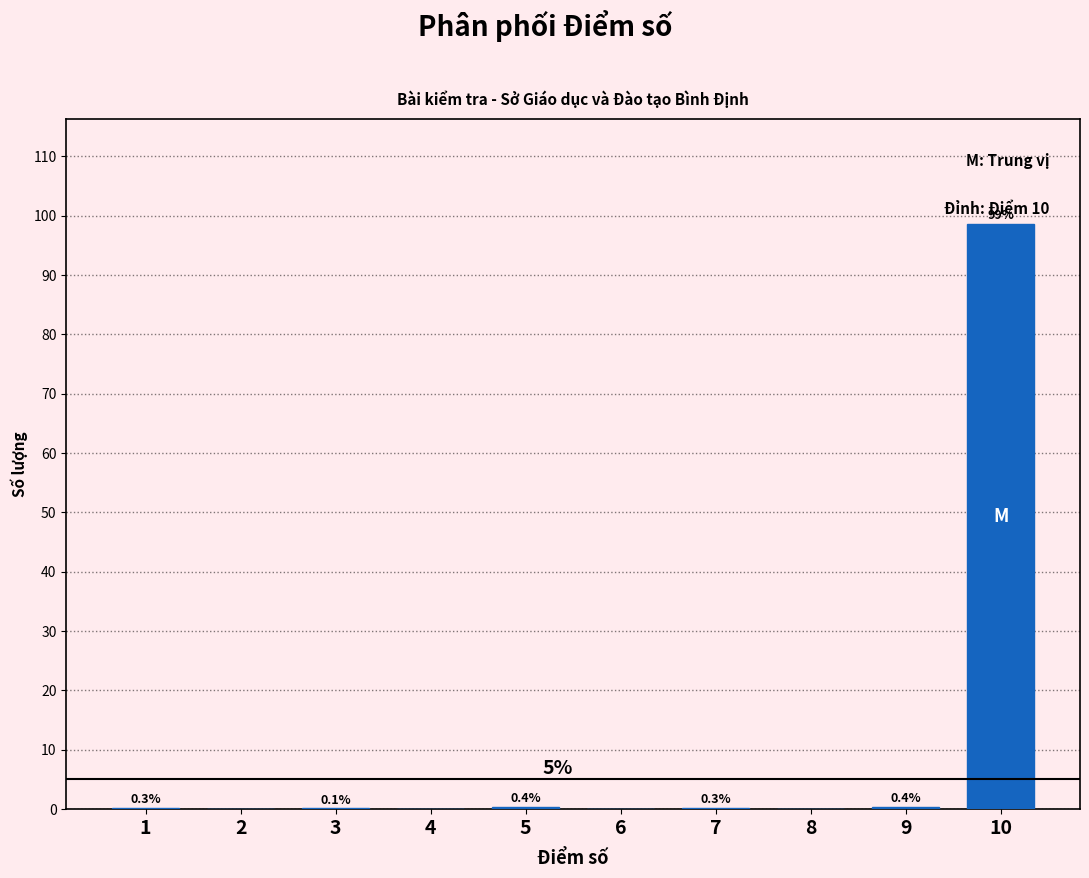

Reading left to right, transcribe all the data shown in this chart.

1=0.3	2=0.0	3=0.1	4=0.0	5=0.4	6=0.0	7=0.3	8=0.0	9=0.4	10=98.6